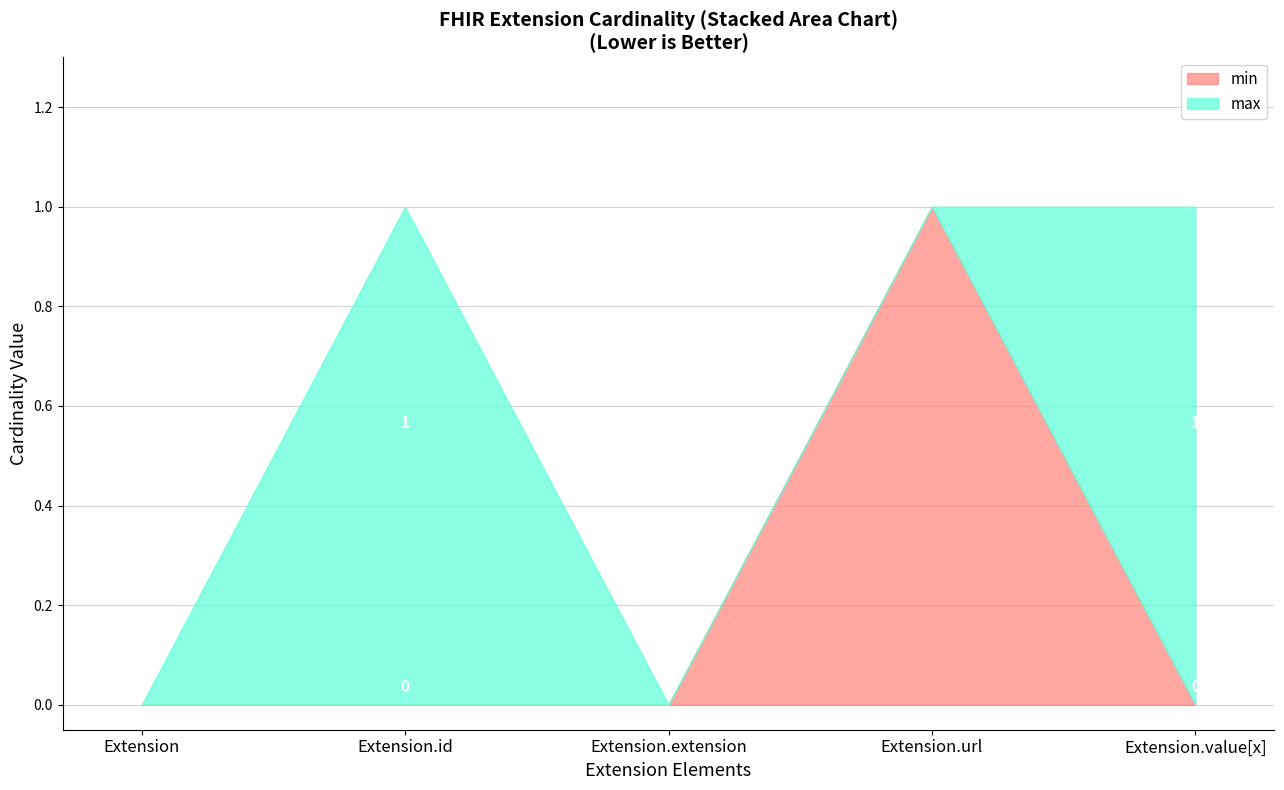

Does the chart display data point markers on the line(s)?

No